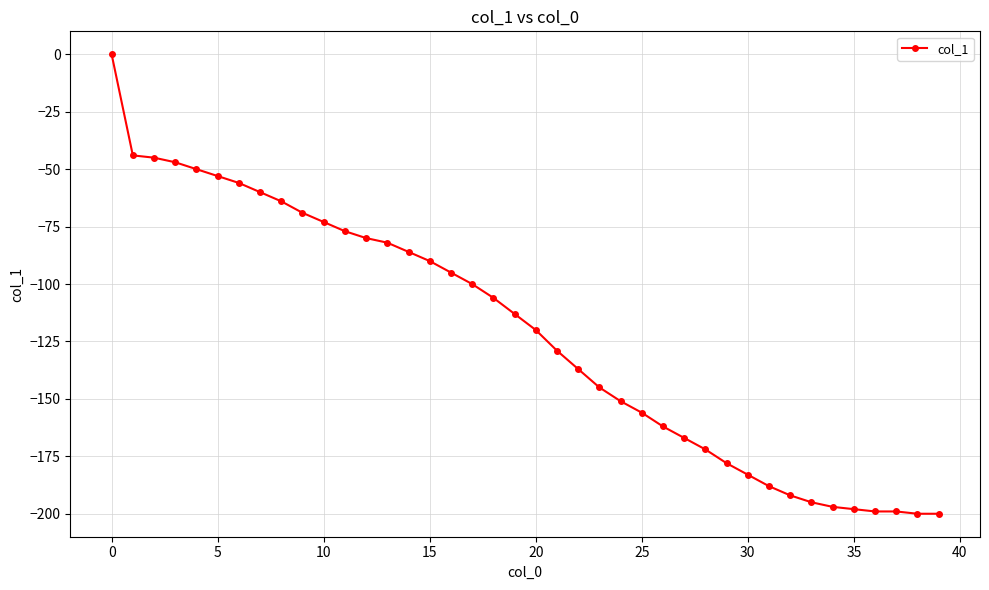

What is the sum of all values?

-4858